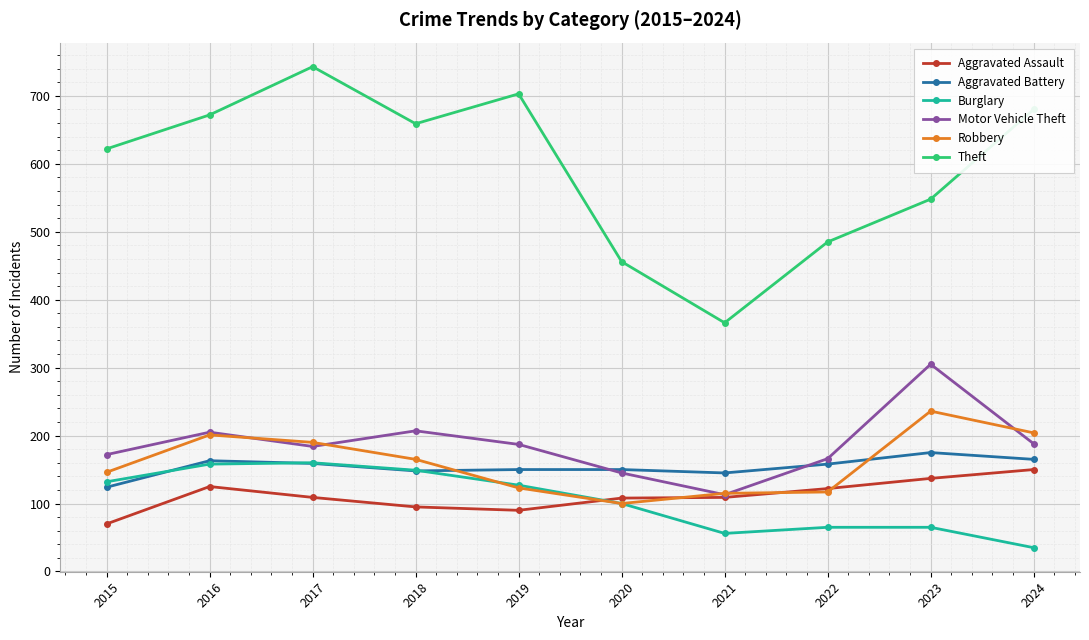

At 2023, list the series in order from largest to smallest.

Theft, Motor Vehicle Theft, Robbery, Aggravated Battery, Aggravated Assault, Burglary